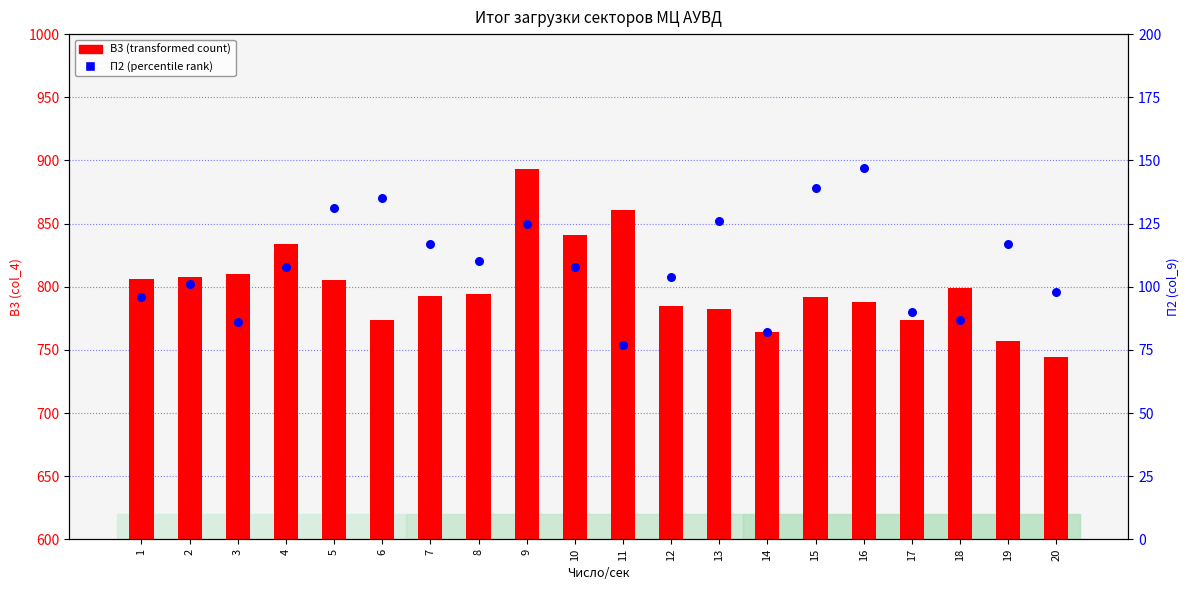

What are all the series names shown in the legend?

В3 (transformed count), П2 (percentile rank)